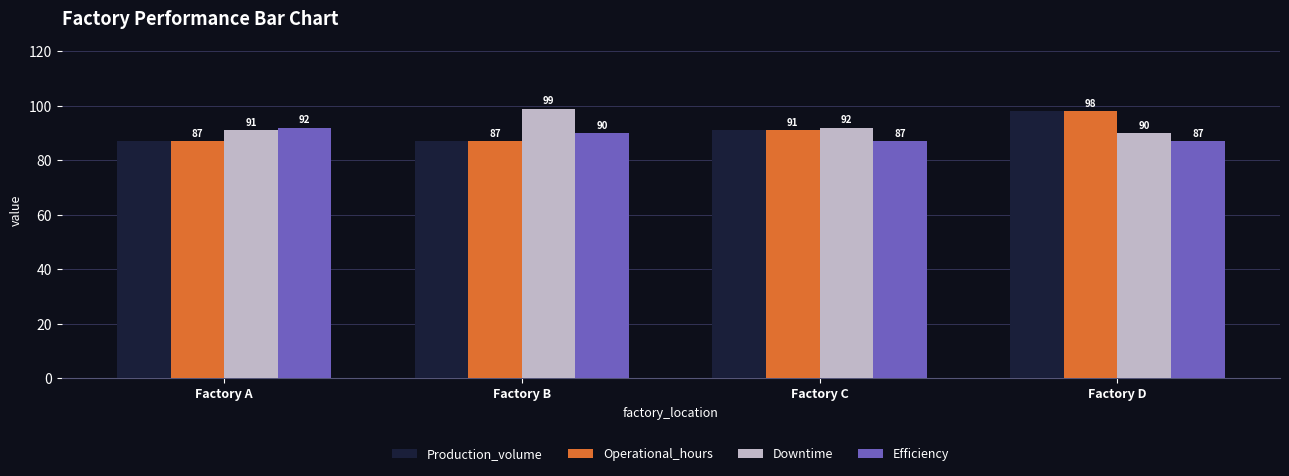

At which category is the sum across all series the highest?

Factory D